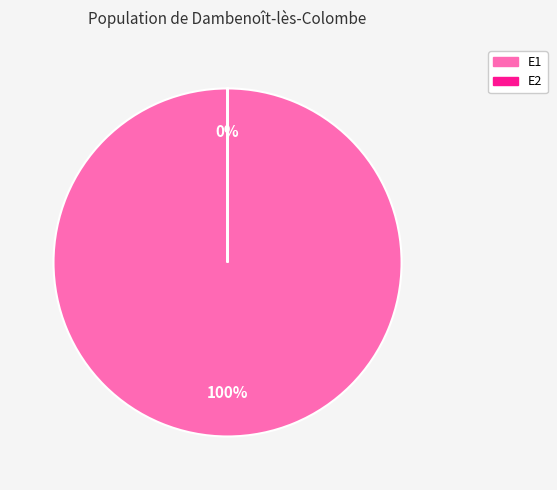

Is it true that E1 is 100% of the pie?

True